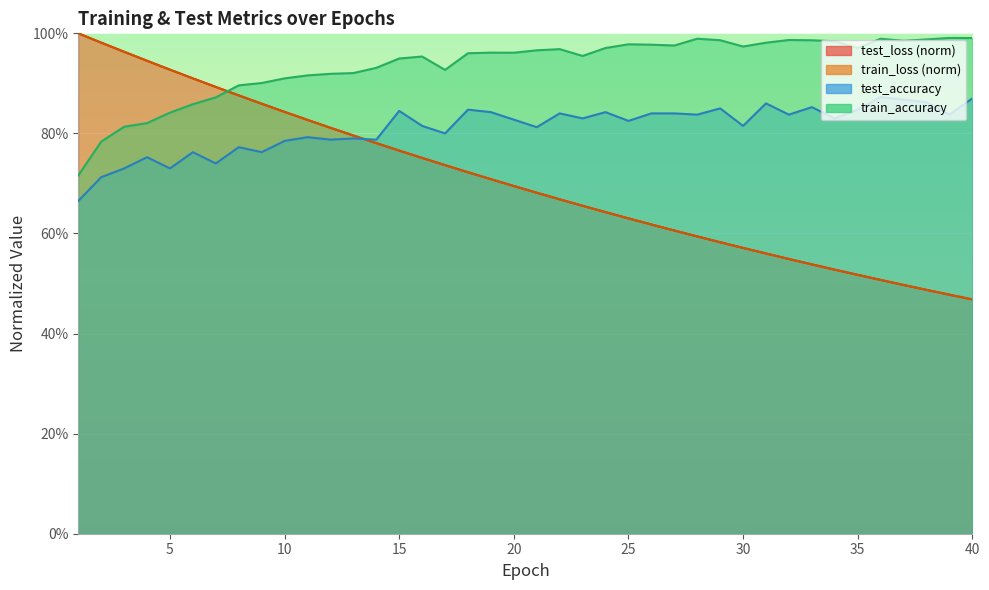

Reading right to left, transcribe all the data shown in this chart.

test_loss: 0.5	0.5	0.5	0.5	0.5	0.5	0.5	0.5	0.5	0.6	0.6	0.6	0.6	0.6	0.6	0.6	0.6	0.7	0.7	0.7	0.7	0.7	0.7	0.7	0.8	0.8	0.8	0.8	0.8	0.8	0.8	0.9	0.9	0.9	0.9	0.9	0.9	1.0	1.0	1.0
train_loss: 0.5	0.5	0.5	0.5	0.5	0.5	0.5	0.5	0.5	0.6	0.6	0.6	0.6	0.6	0.6	0.6	0.6	0.7	0.7	0.7	0.7	0.7	0.7	0.7	0.8	0.8	0.8	0.8	0.8	0.8	0.8	0.9	0.9	0.9	0.9	0.9	0.9	1.0	1.0	1.0
test_accuracy: 0.9	0.8	0.9	0.9	0.9	0.8	0.8	0.9	0.8	0.9	0.8	0.8	0.8	0.8	0.8	0.8	0.8	0.8	0.8	0.8	0.8	0.8	0.8	0.8	0.8	0.8	0.8	0.8	0.8	0.8	0.8	0.8	0.8	0.7	0.8	0.7	0.8	0.7	0.7	0.7
train_accuracy: 1.0	1.0	1.0	1.0	1.0	1.0	1.0	1.0	1.0	1.0	1.0	1.0	1.0	1.0	1.0	1.0	1.0	1.0	1.0	1.0	1.0	1.0	1.0	0.9	1.0	0.9	0.9	0.9	0.9	0.9	0.9	0.9	0.9	0.9	0.9	0.8	0.8	0.8	0.8	0.7